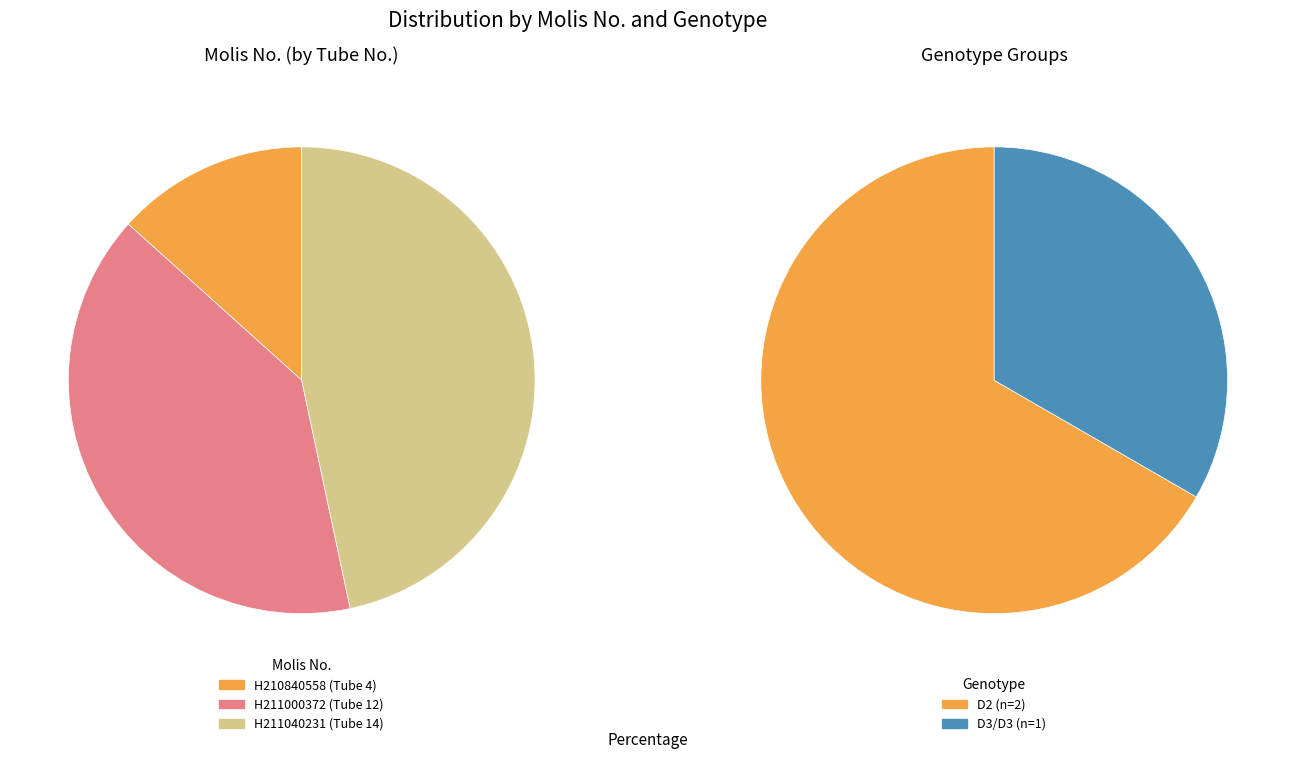

Which category has the smallest portion of the pie?

H210840558